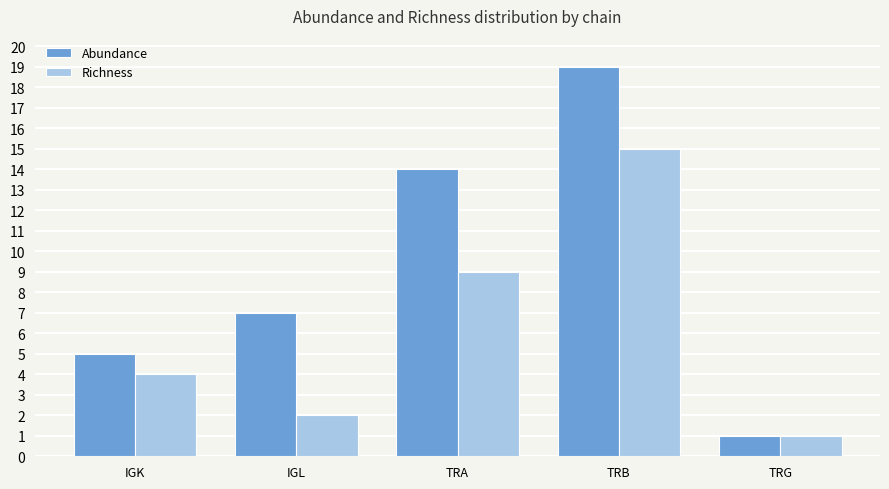

At how many categories does at least one series exceed 3?

4